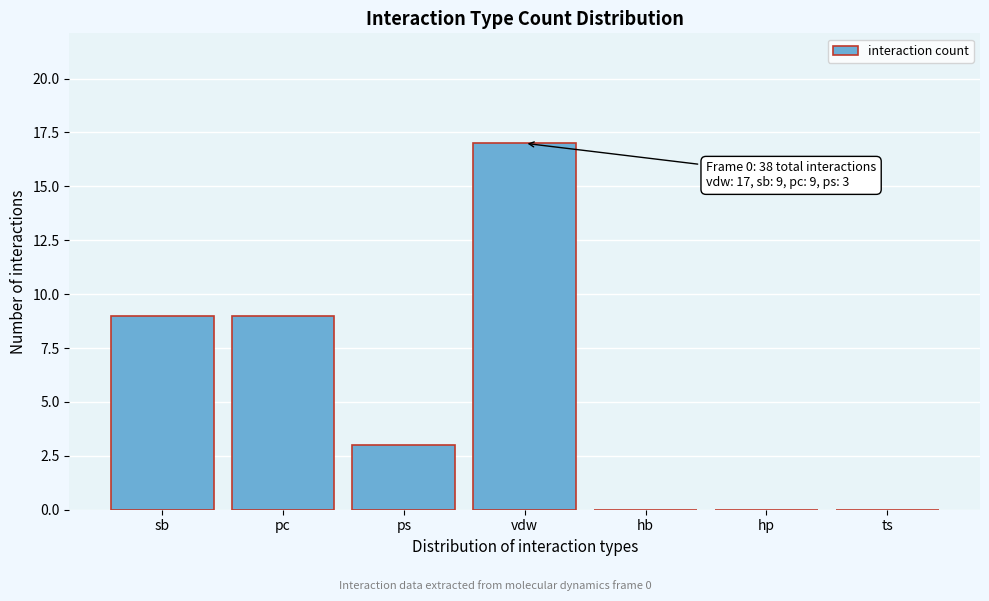

Reading right to left, extract all data points from this chart.

ts=0	hp=0	hb=0	vdw=17	ps=3	pc=9	sb=9